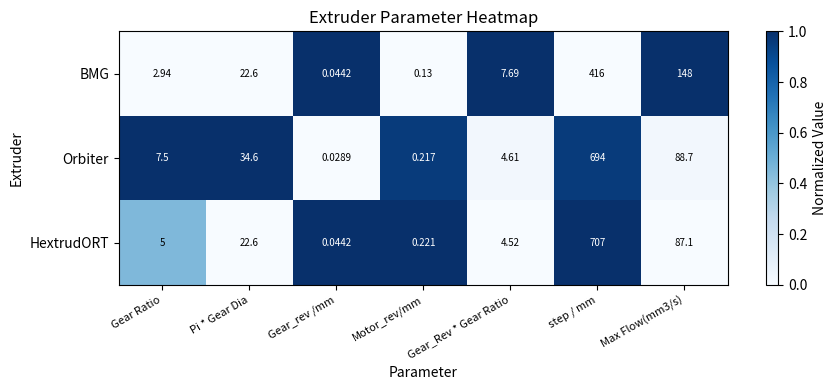

How many data points in BMG are above 7?

4